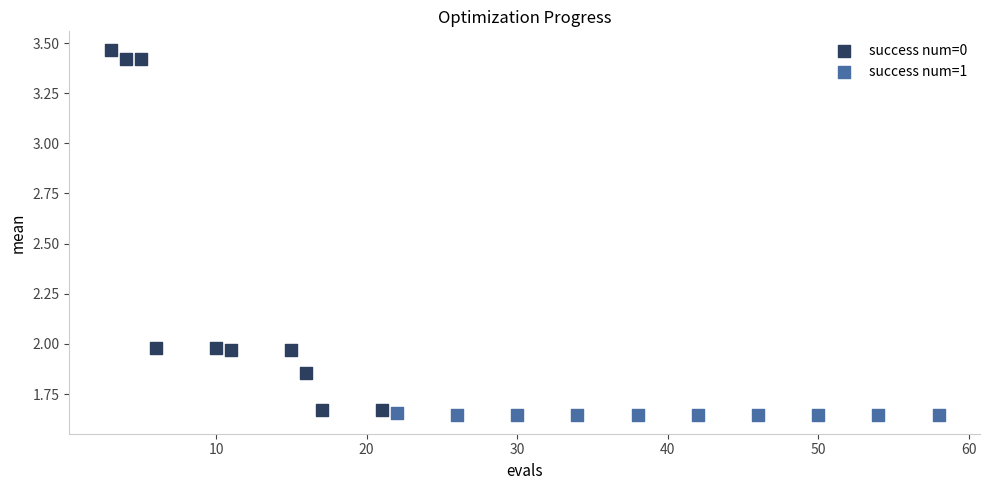

Which series contains the highest Y value?

success num=0